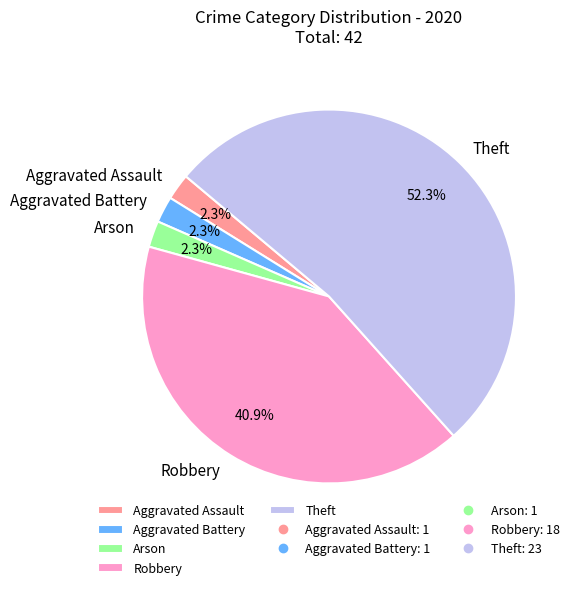

To the nearest percent, what portion does Theft represent?

52%